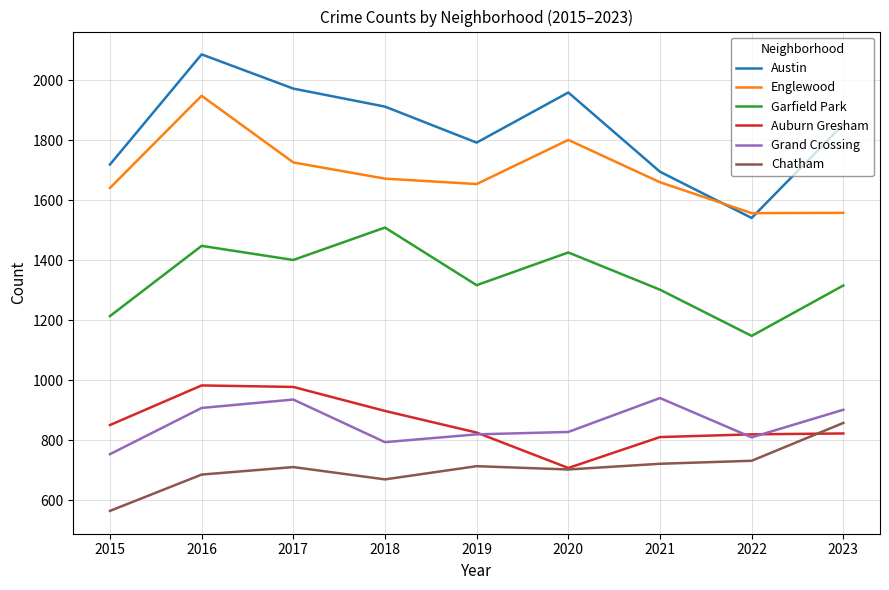

True or false: Englewood and Auburn Gresham intersect in this chart.

False